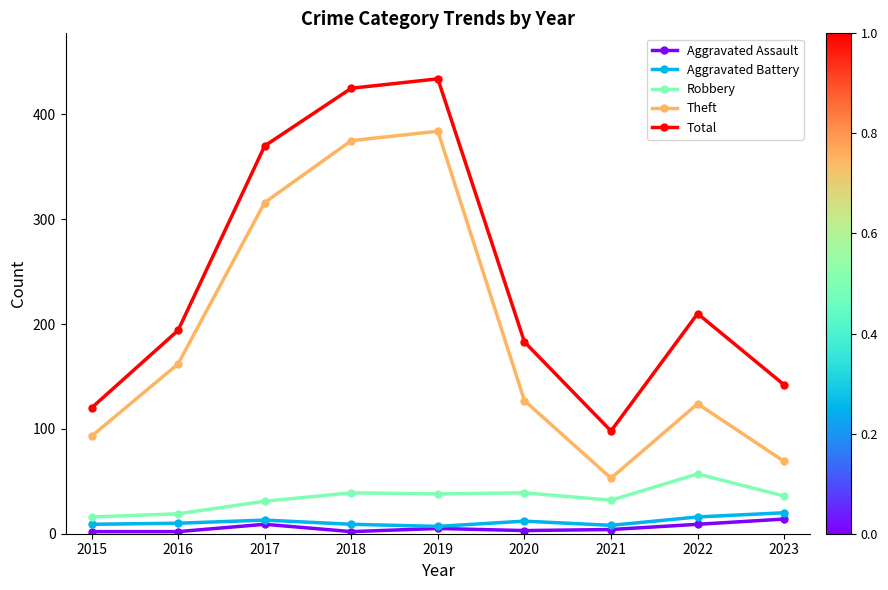

What is the average value of the Robbery series?

34